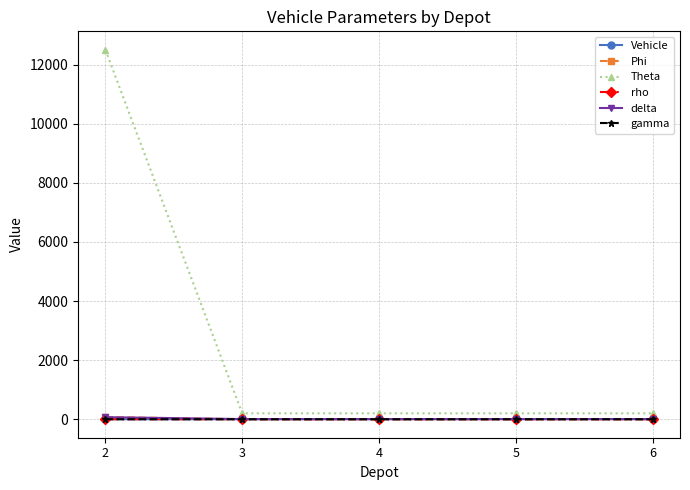

Which series has the largest total across all categories?

Theta